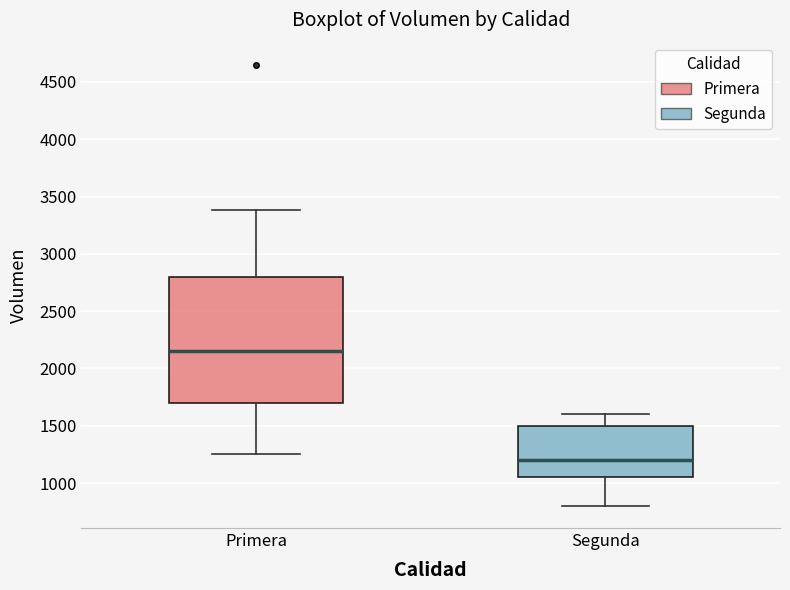

Which box is the tallest, from its lower edge to its upper edge?

Primera